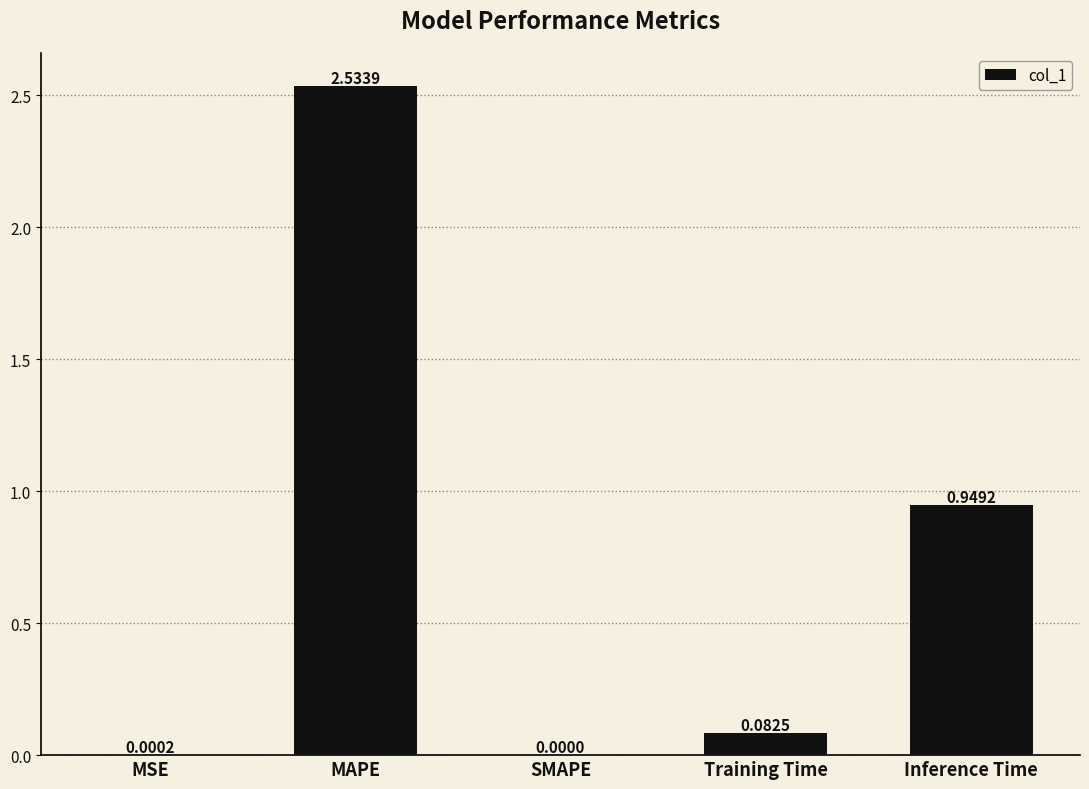

At which label is the value closest to 1?

Inference Time